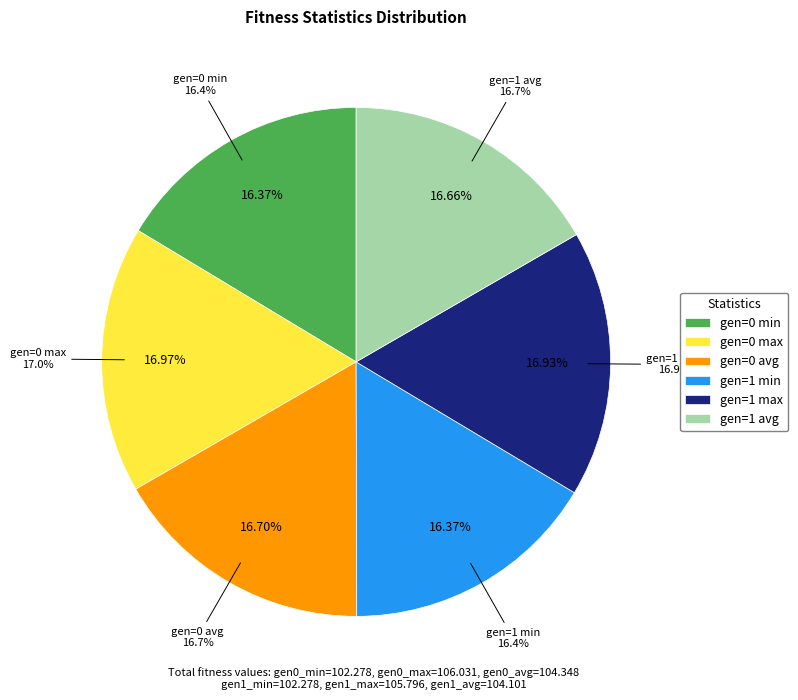

Does gen=1 avg represent more than half of the total?

No